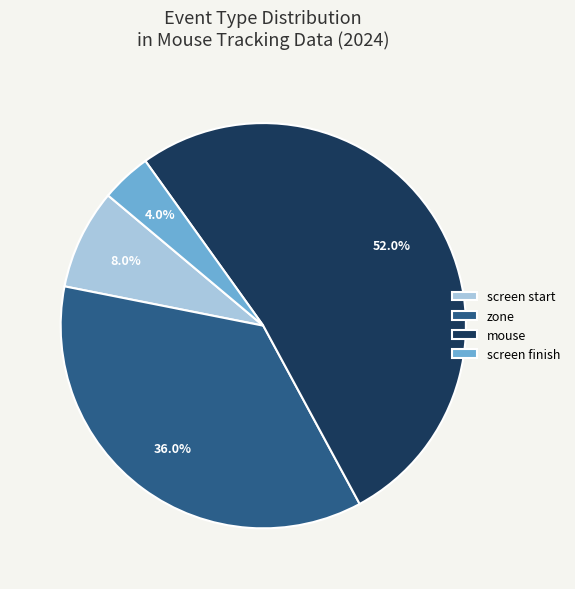

Between mouse and screen finish, which is larger?

mouse